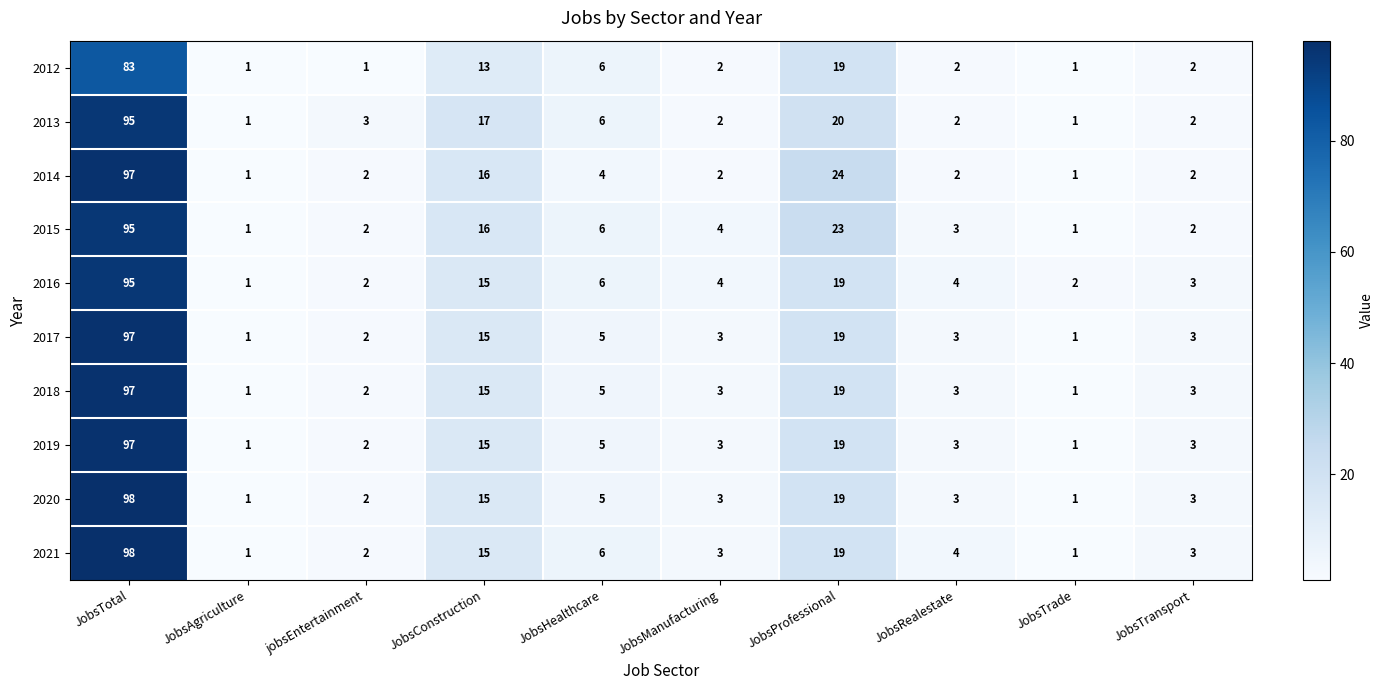

At how many categories does at least one series exceed 8?

3